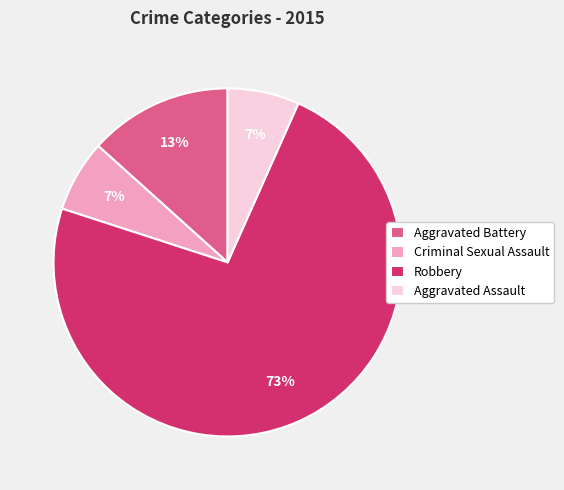

Is the sum of Robbery and Criminal Sexual Assault greater than half?

Yes